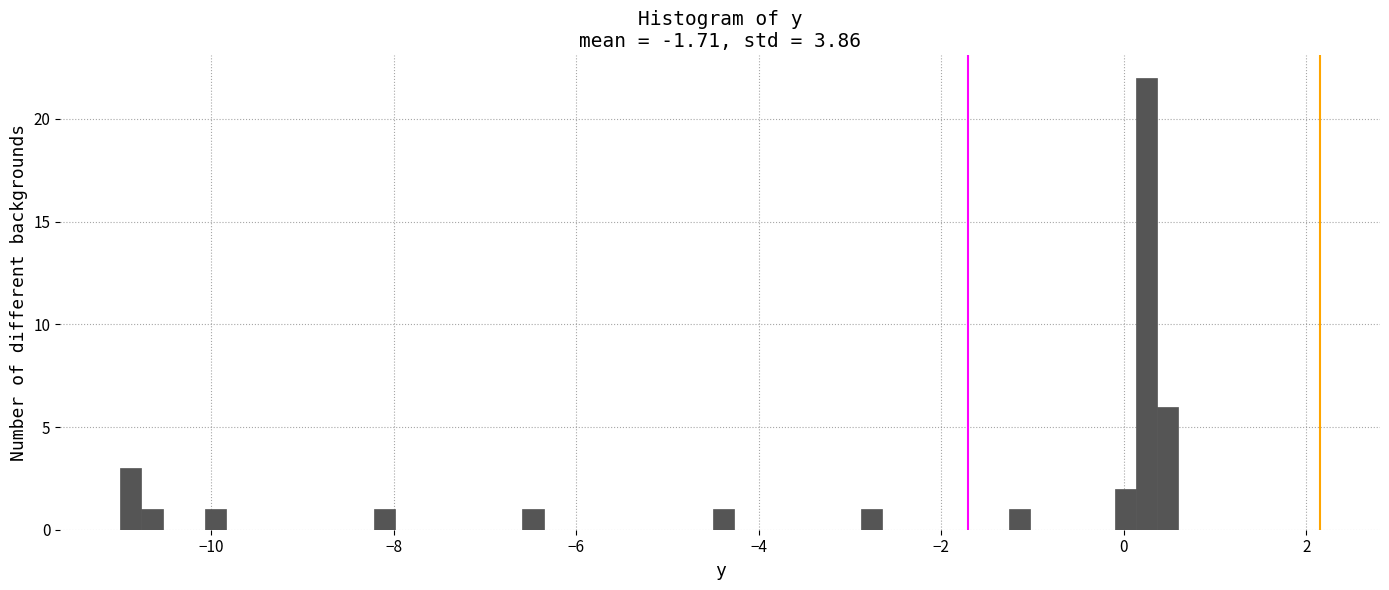

Read against the x-axis, roughly where is the centre of the tallest bar?

0.2